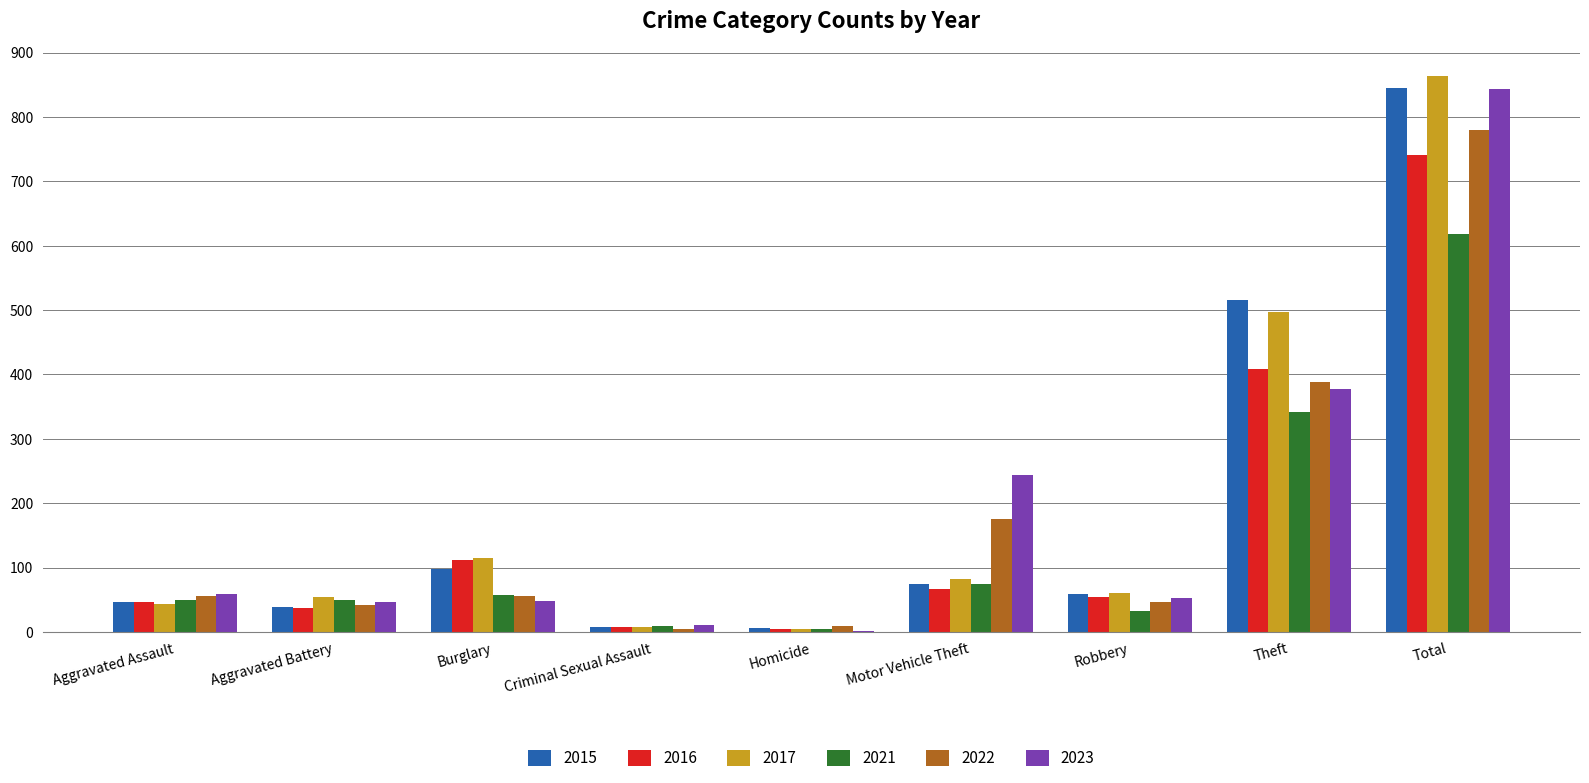

True or false: 2023 has a value of 316 at Motor Vehicle Theft.

False